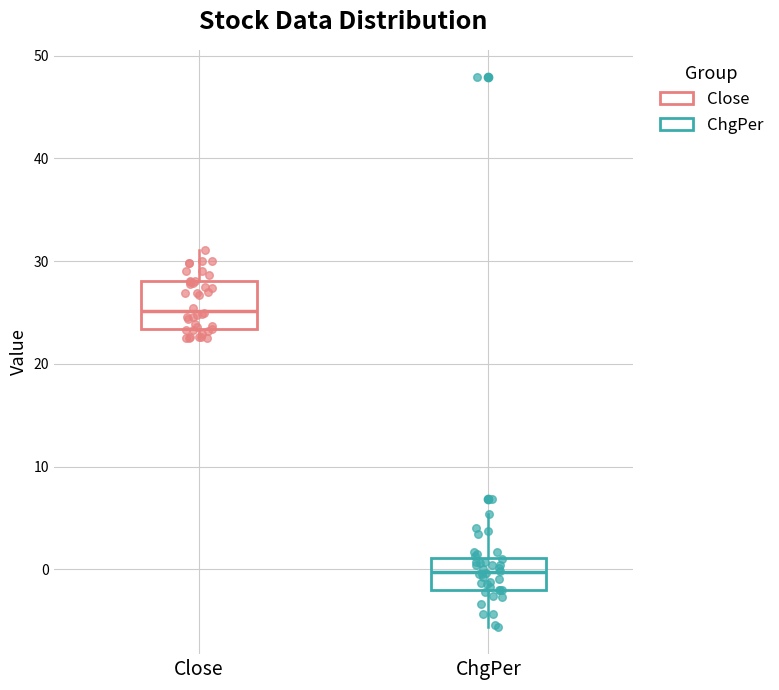

Comparing the boxes themselves (not the whiskers), which one is the tallest?

Close